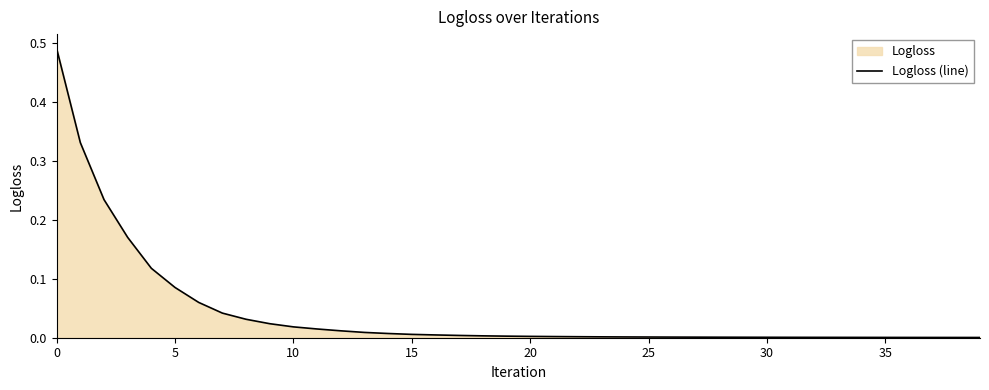

The value at 20 is 0.0. True or false?

True